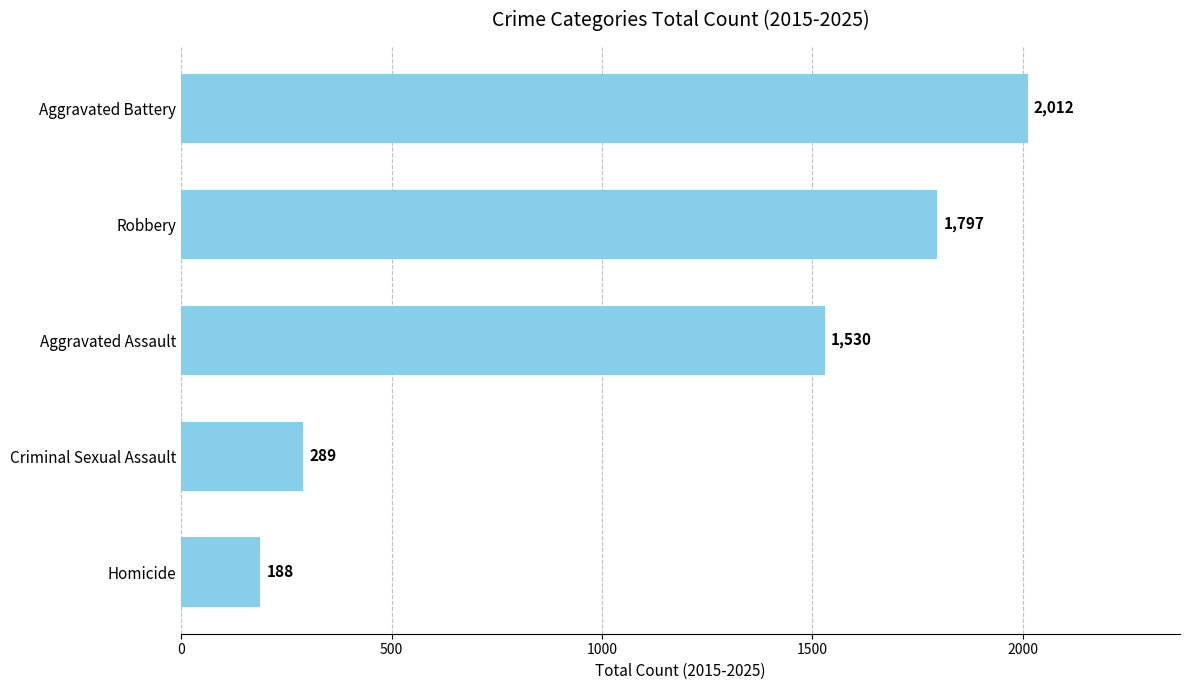

List the labels in order of value, smallest first.

Homicide, Criminal Sexual Assault, Aggravated Assault, Robbery, Aggravated Battery